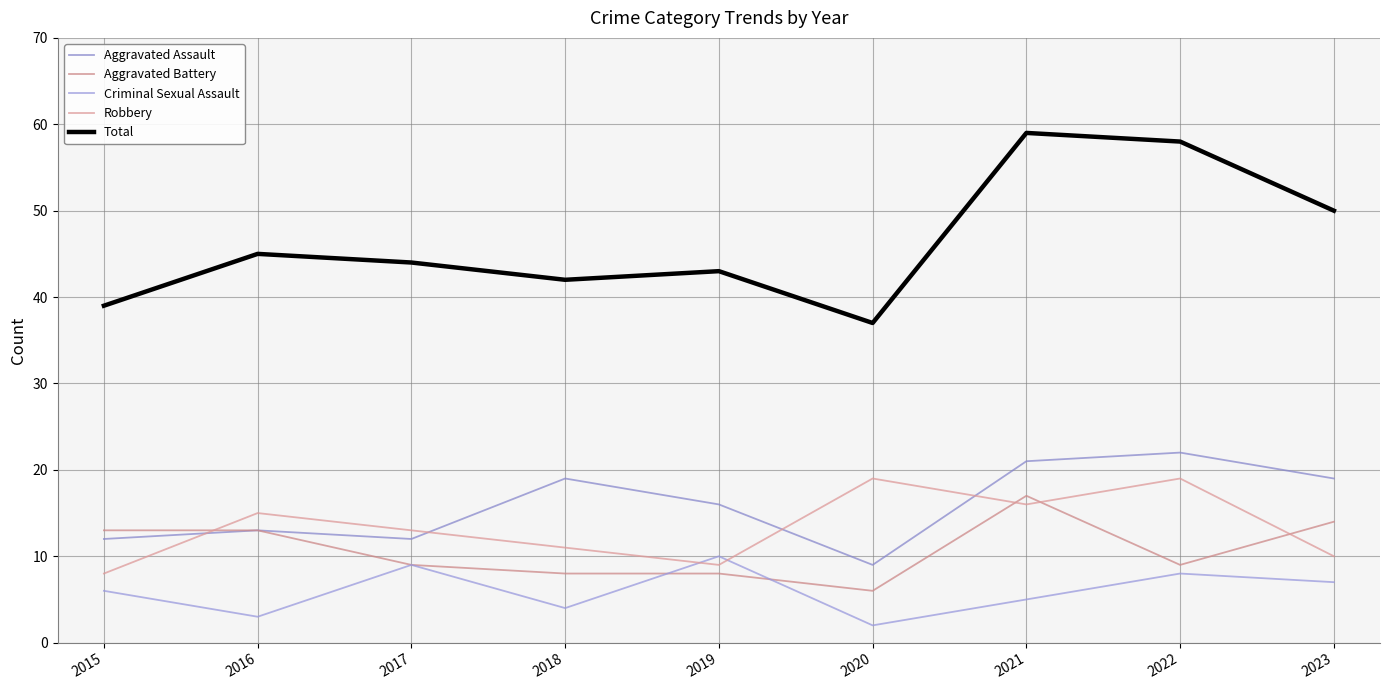

What is the total value across all series at 2019?

86